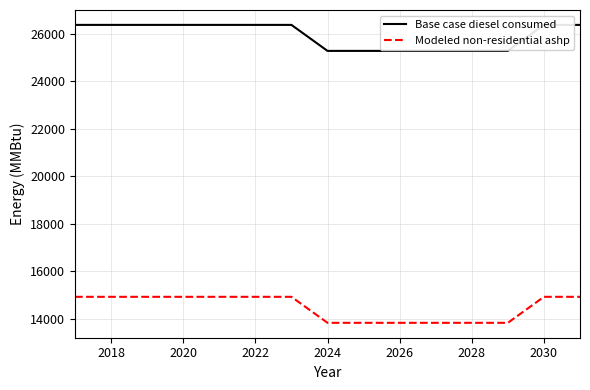

The Modeled non-residential ashp series shows 13819.0 at 2024. True or false?

True